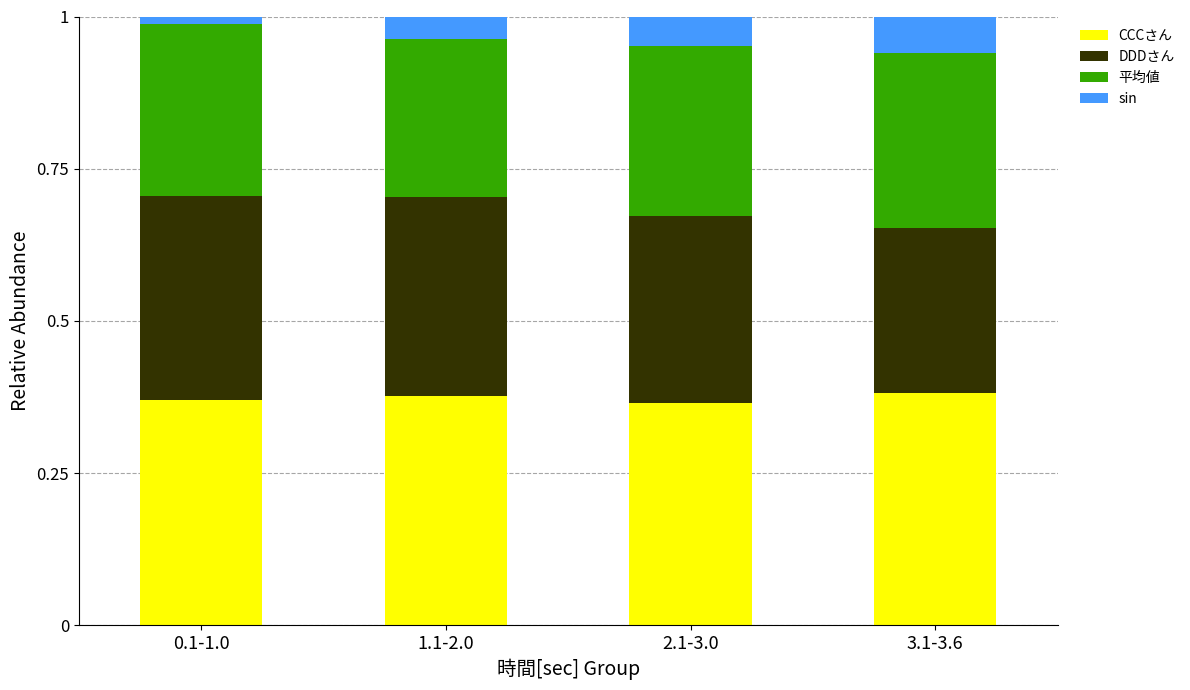

What is the sum of all CCCさん values?

1.5